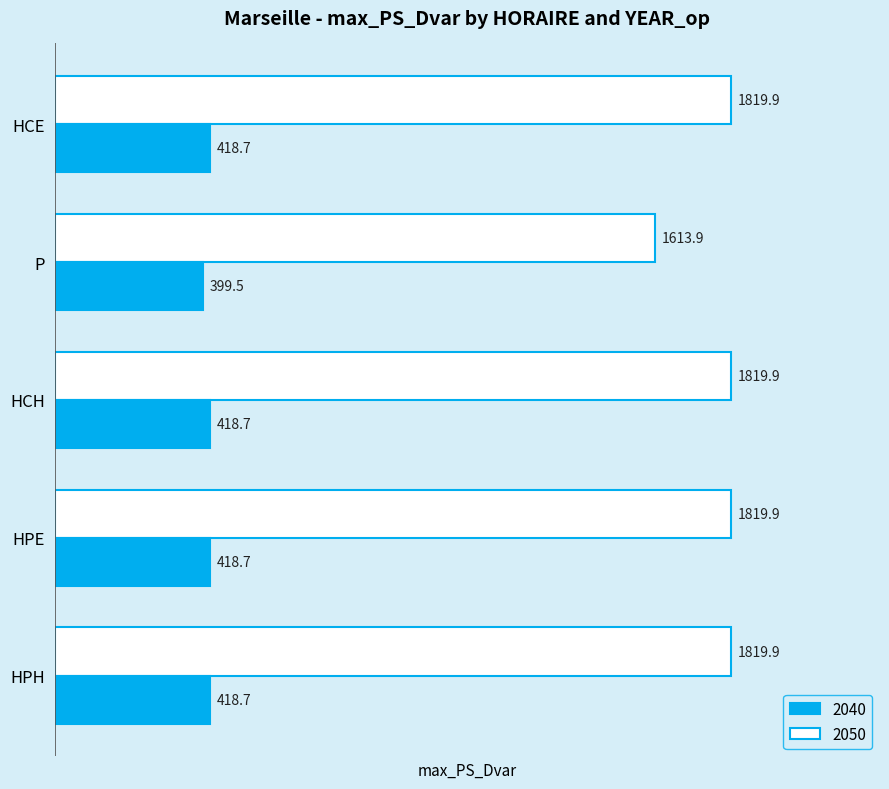

How many data points does each series have?

5